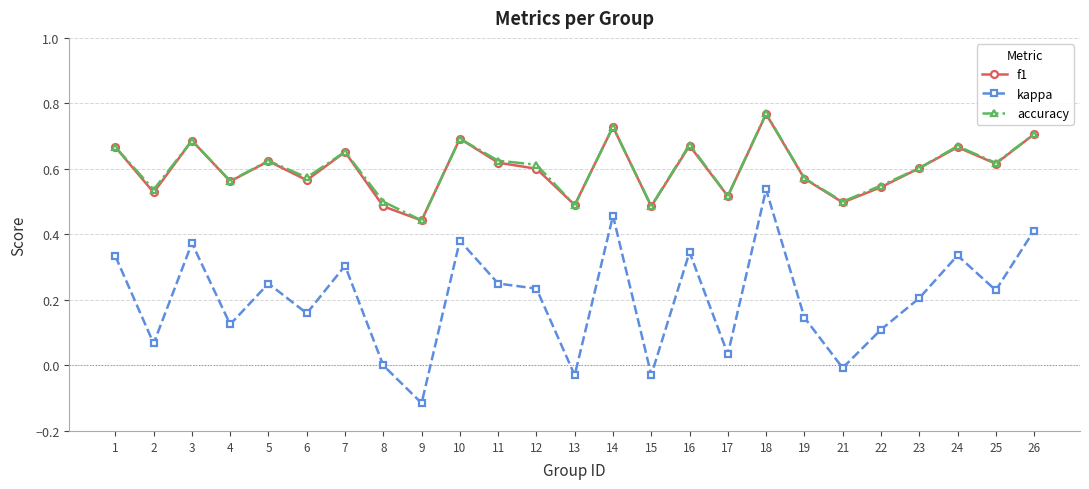

Count the accuracy values in the range 0 to 1.

25